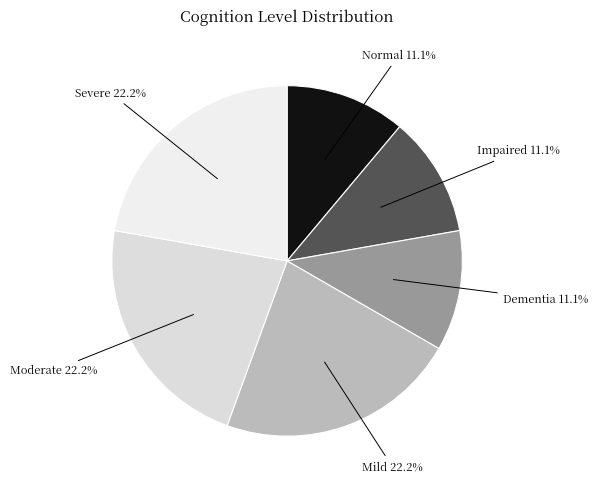

How many segments does this pie chart have?

6